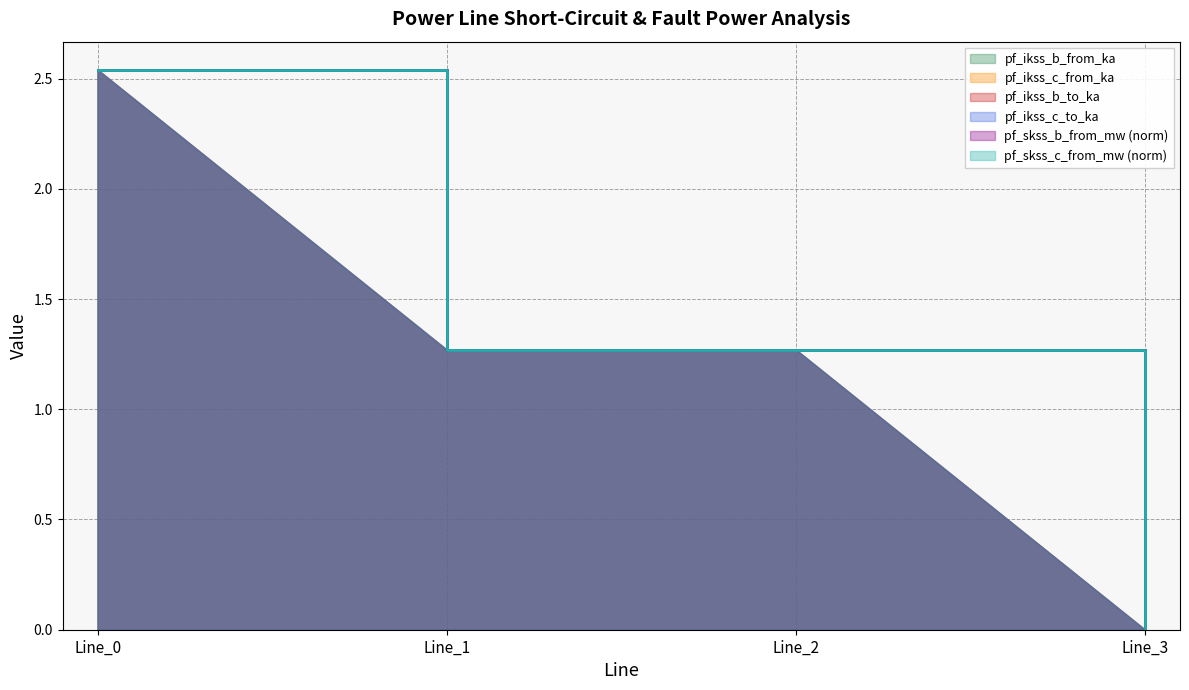

Which series changed the most between Line_1 and Line_2?

pf_ikss_b_from_ka